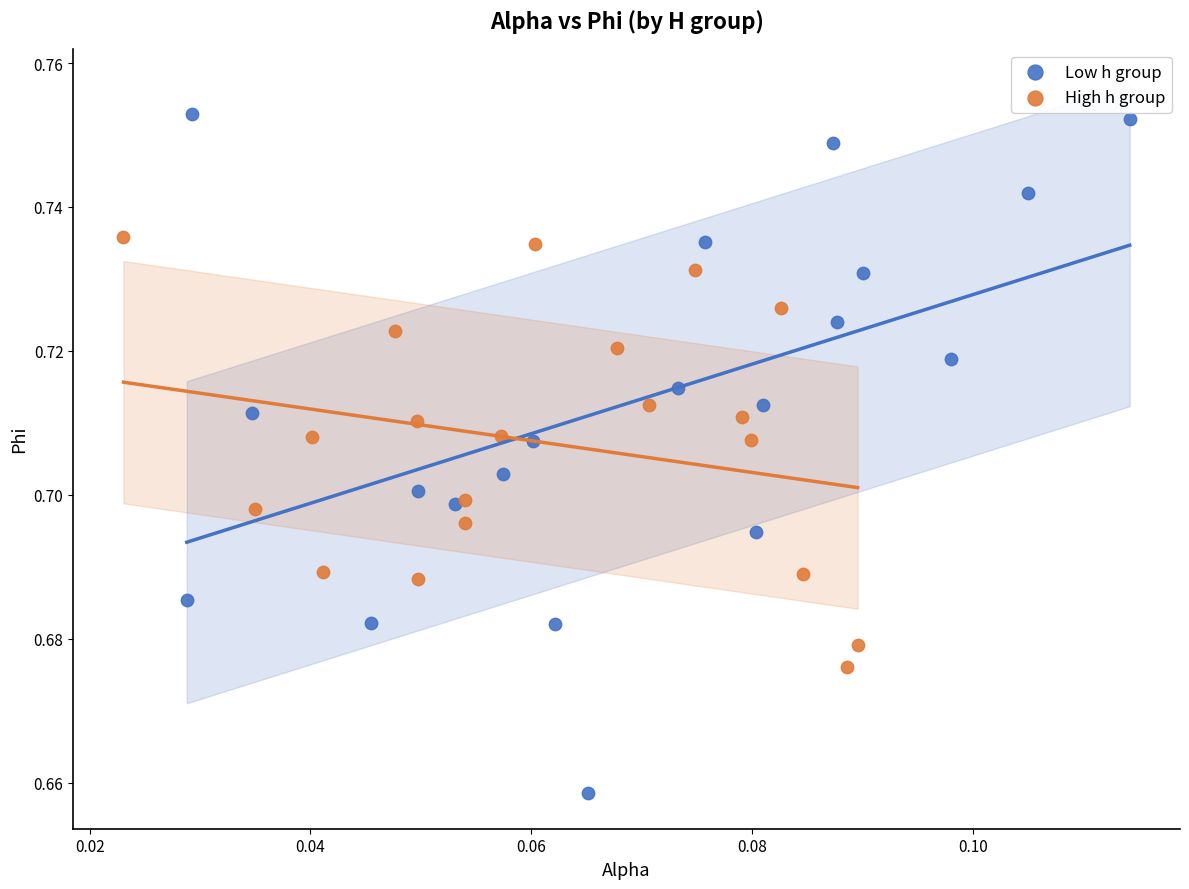

Which series reaches the maximum Y coordinate?

Low h group